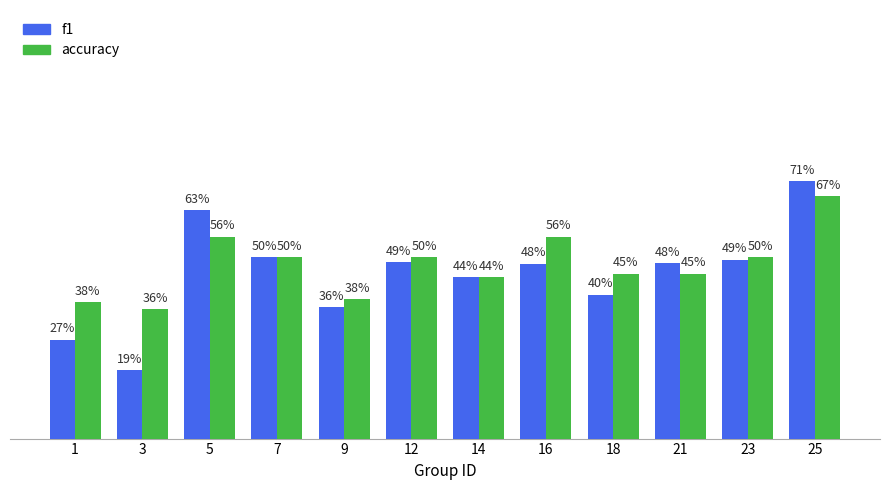

Reading left to right, what are all the values shown in this chart?

f1: 0.3	0.2	0.6	0.5	0.4	0.5	0.4	0.5	0.4	0.5	0.5	0.7
accuracy: 0.4	0.4	0.6	0.5	0.4	0.5	0.4	0.6	0.5	0.5	0.5	0.7